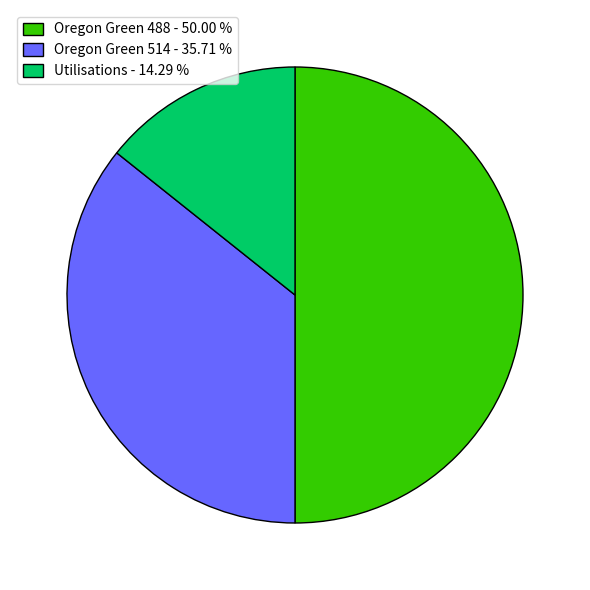

What is the ratio of the value at Oregon Green 514 to the value at Utilisations?

2.5